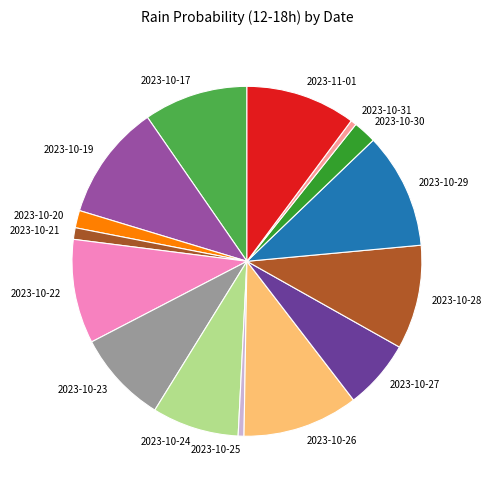

Does any single category account for the majority?

No